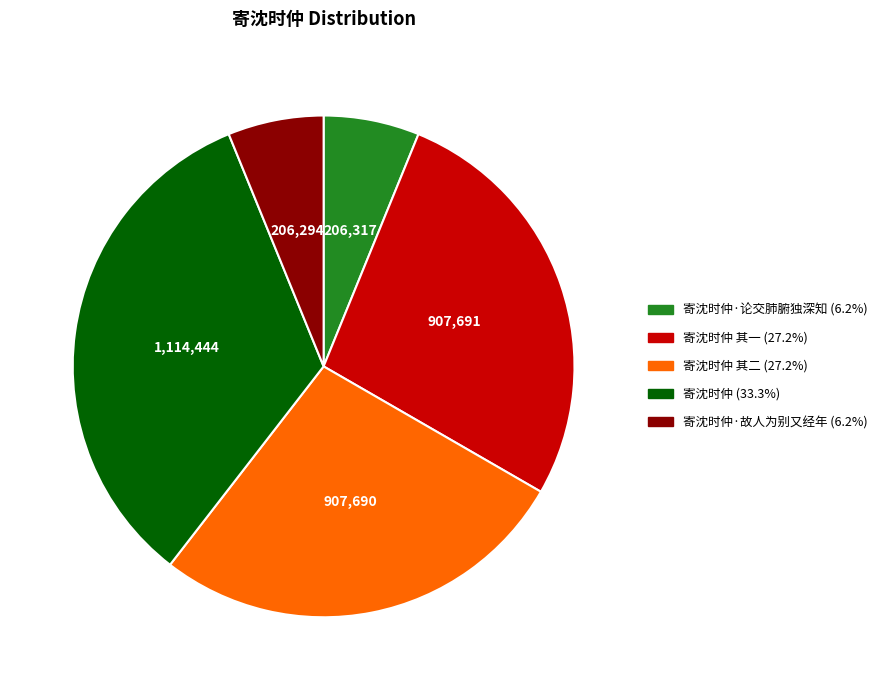

Is there a majority slice in this chart?

No